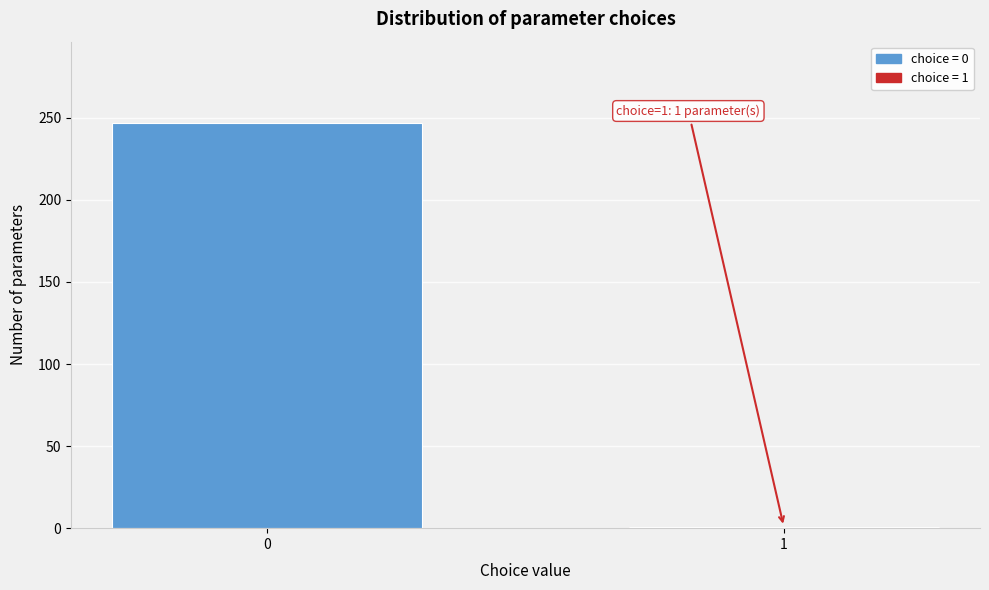

Reading left to right, what are all the values shown in this chart?

247	1